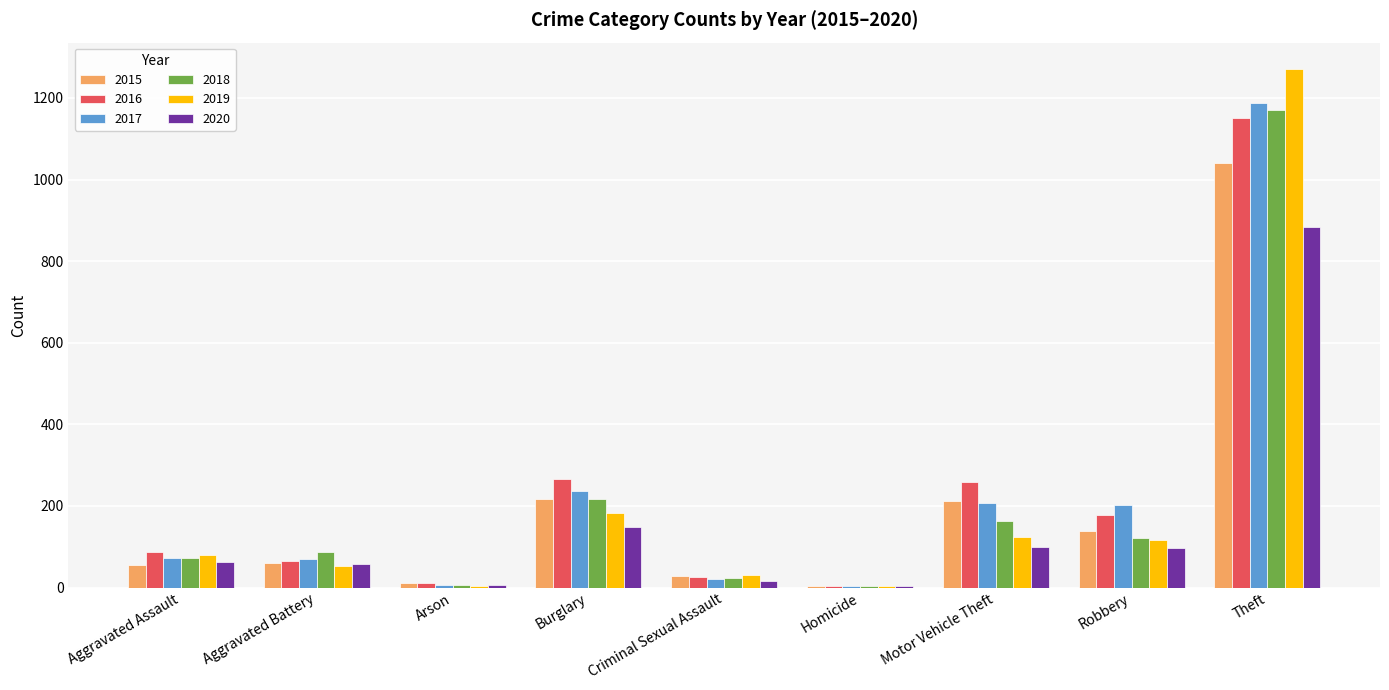

What is the greatest value displayed?

1272